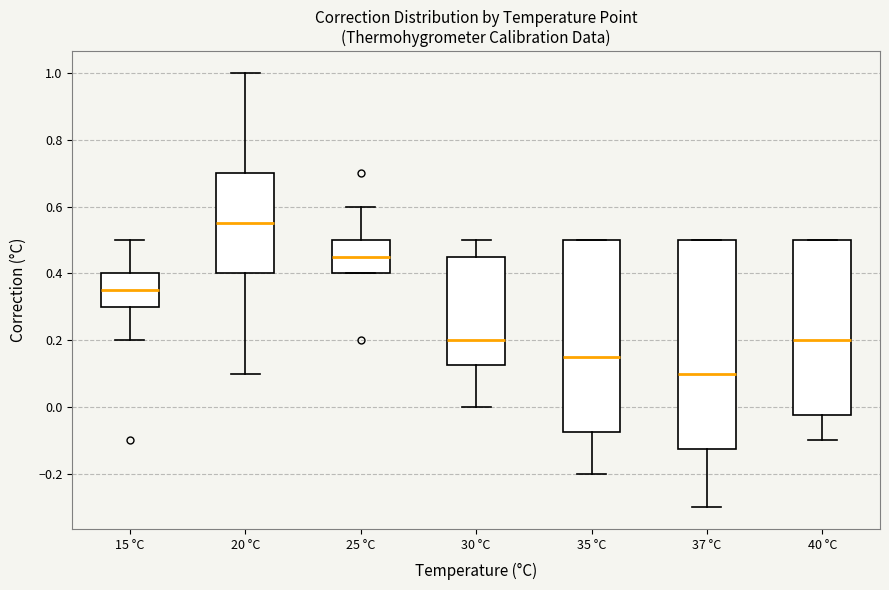

Which box is the tallest, from its lower edge to its upper edge?

37 °C